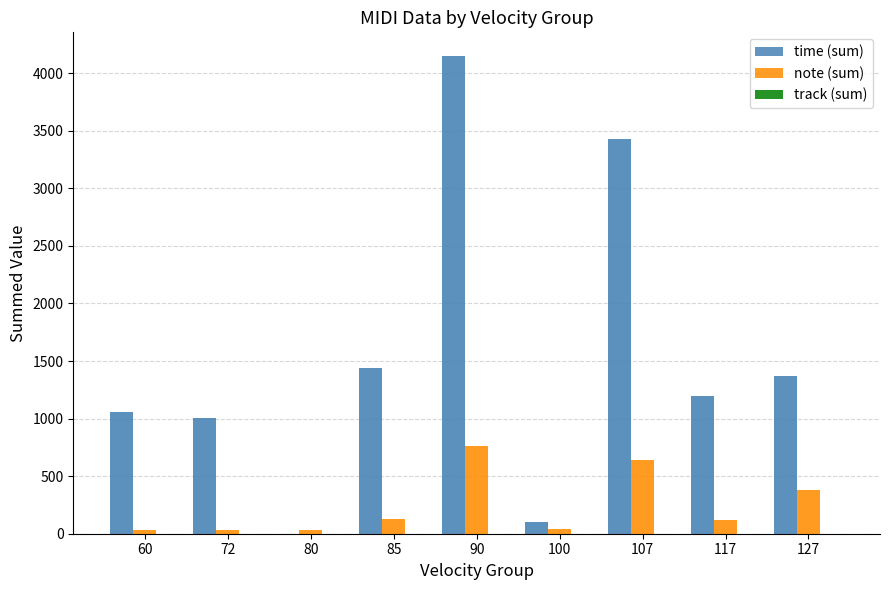

Which series has the largest range (max minus min)?

time (sum)